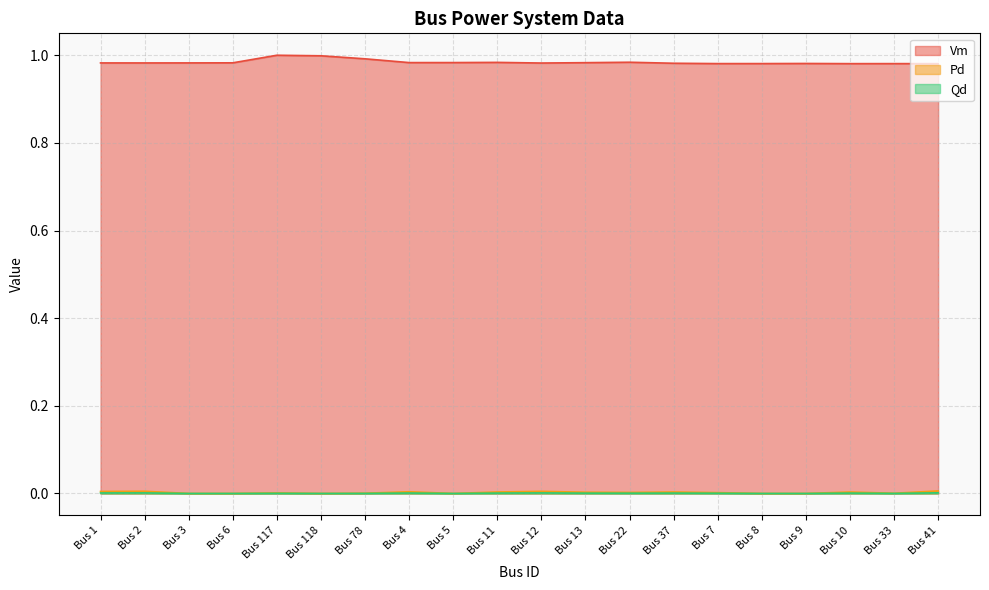

At which label does Pd reach its peak?

Bus 41